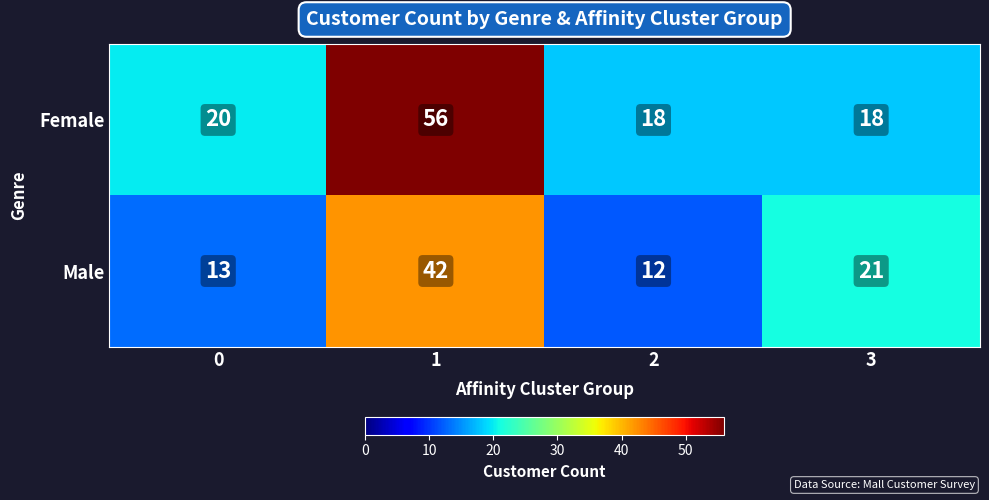

What is the maximum value shown in the chart?

56